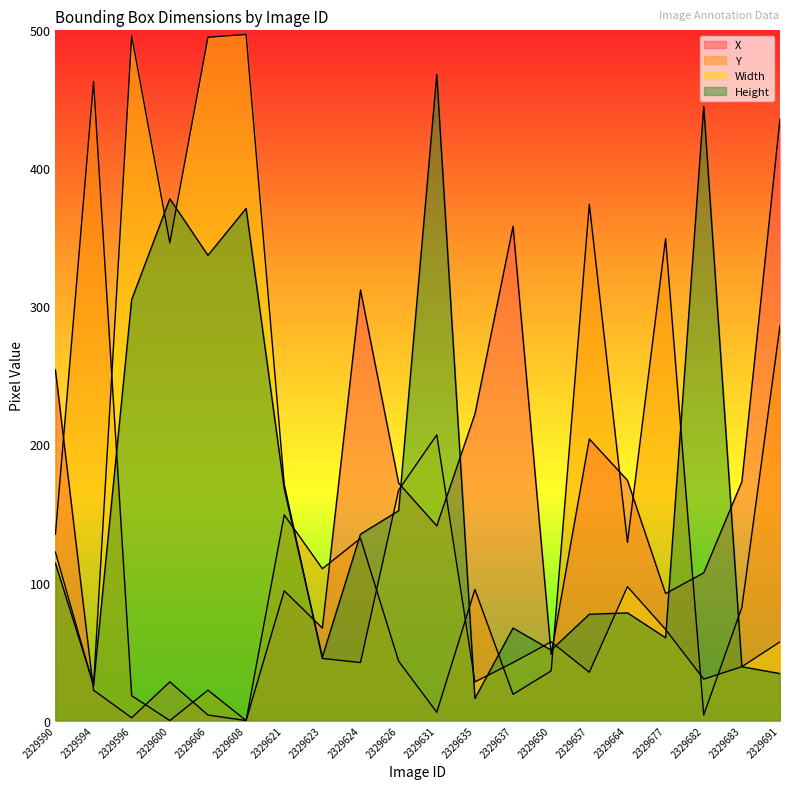

Which series has the largest range (max minus min)?

Width